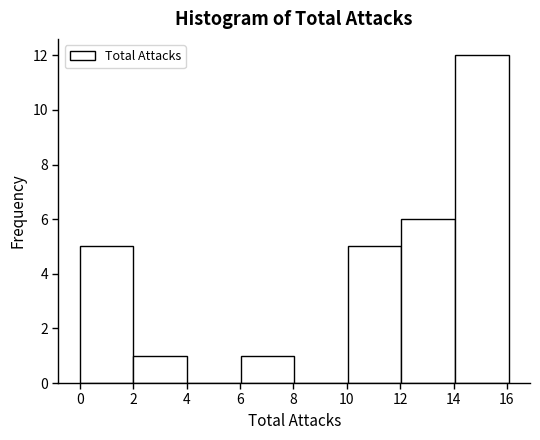

Reading left to right, transcribe this chart: for each bar, give the range it covers on the x-axis and its height. Neither the bar edges nor the heights are printed on the chart, so give them approximately, as read against the axes.

0 to 2: 5
2 to 4: 1
4 to 6: 0
6 to 8: 1
8 to 10: 0
10 to 12: 5
12 to 14: 6
14 to 16: 12